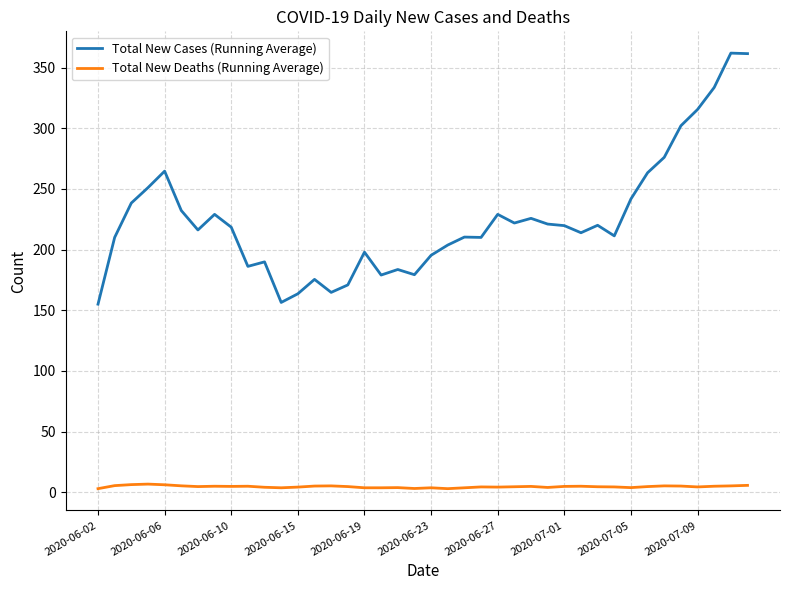

List the series in order of their peak value, highest first.

Total New Cases (Running Average), Total New Deaths (Running Average)